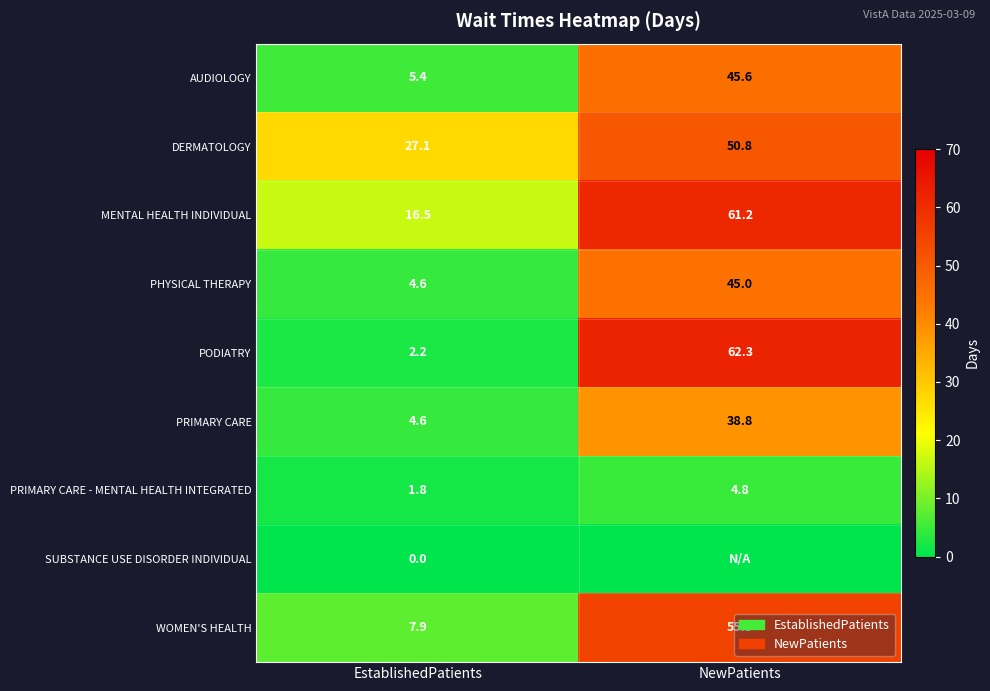

Is the value of DERMATOLOGY at EstablishedPatients greater than the value of PRIMARY CARE at EstablishedPatients?

Yes